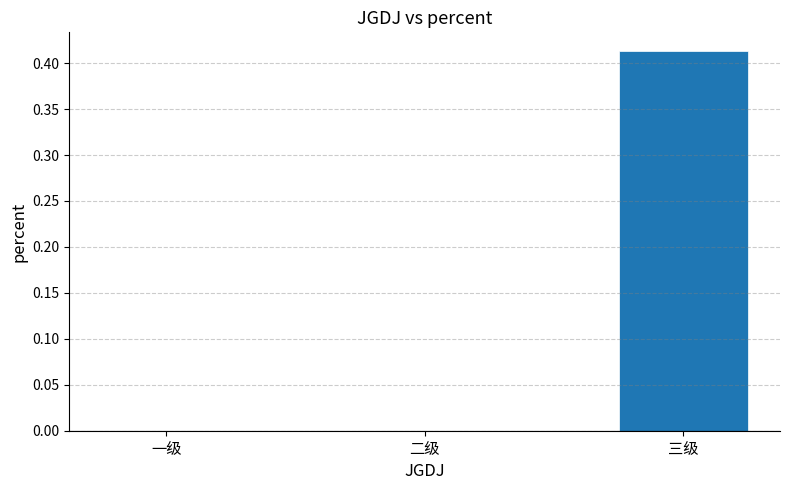

Is it true that the value at 二级 is 0.0?

True